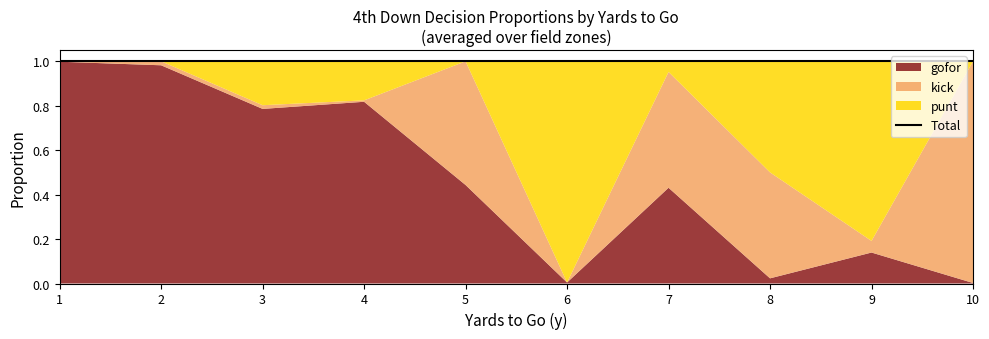

What is the difference between the maximum and minimum values in the punt series?

1.0